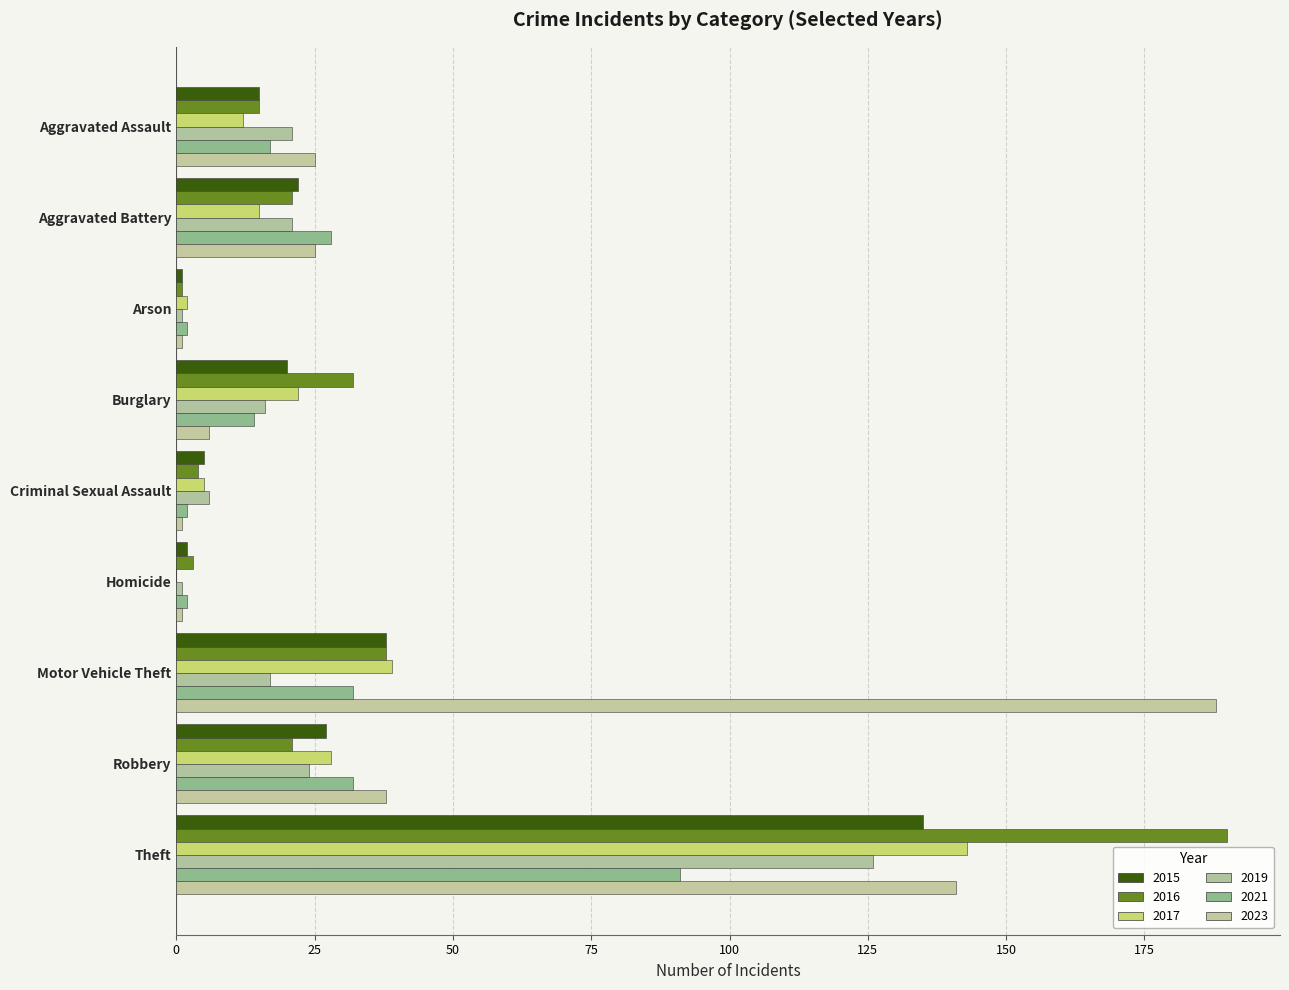

Reading left to right, extract all data points from this chart.

2015: Aggravated Assault=15	Aggravated Battery=22	Arson=1	Burglary=20	Criminal Sexual Assault=5	Homicide=2	Motor Vehicle Theft=38	Robbery=27	Theft=135
2017: Aggravated Assault=12	Aggravated Battery=15	Arson=2	Burglary=22	Criminal Sexual Assault=5	Homicide=0	Motor Vehicle Theft=39	Robbery=28	Theft=143
2019: Aggravated Assault=21	Aggravated Battery=21	Arson=1	Burglary=16	Criminal Sexual Assault=6	Homicide=1	Motor Vehicle Theft=17	Robbery=24	Theft=126
2021: Aggravated Assault=17	Aggravated Battery=28	Arson=2	Burglary=14	Criminal Sexual Assault=2	Homicide=2	Motor Vehicle Theft=32	Robbery=32	Theft=91
2023: Aggravated Assault=25	Aggravated Battery=25	Arson=1	Burglary=6	Criminal Sexual Assault=1	Homicide=1	Motor Vehicle Theft=188	Robbery=38	Theft=141
2016: Aggravated Assault=15	Aggravated Battery=21	Arson=1	Burglary=32	Criminal Sexual Assault=4	Homicide=3	Motor Vehicle Theft=38	Robbery=21	Theft=190